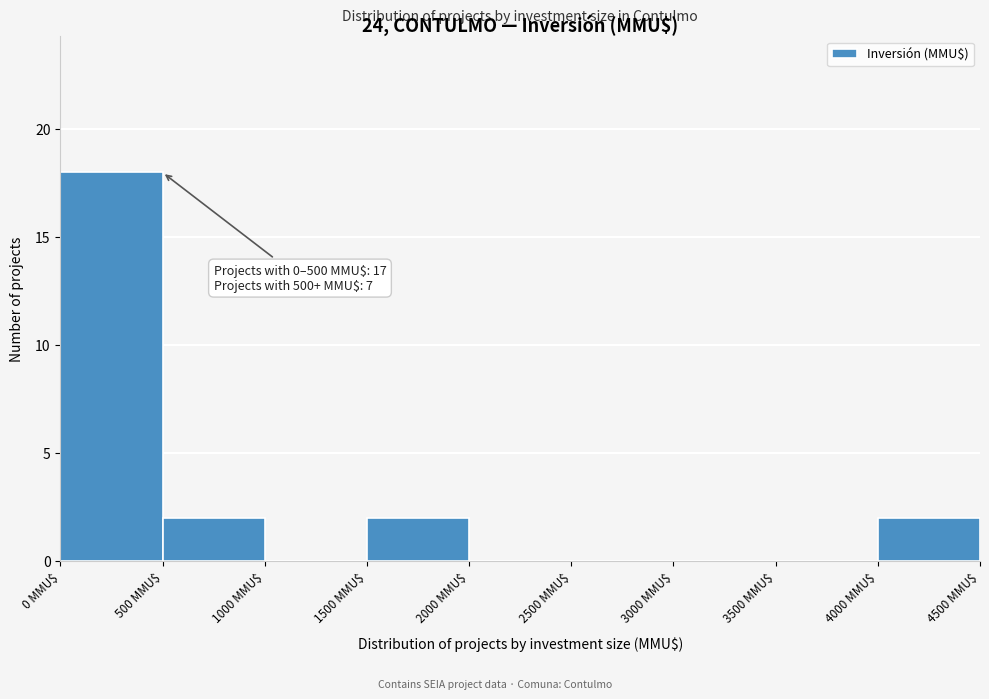

Which range on the x-axis has the tallest bar?

0 to 500